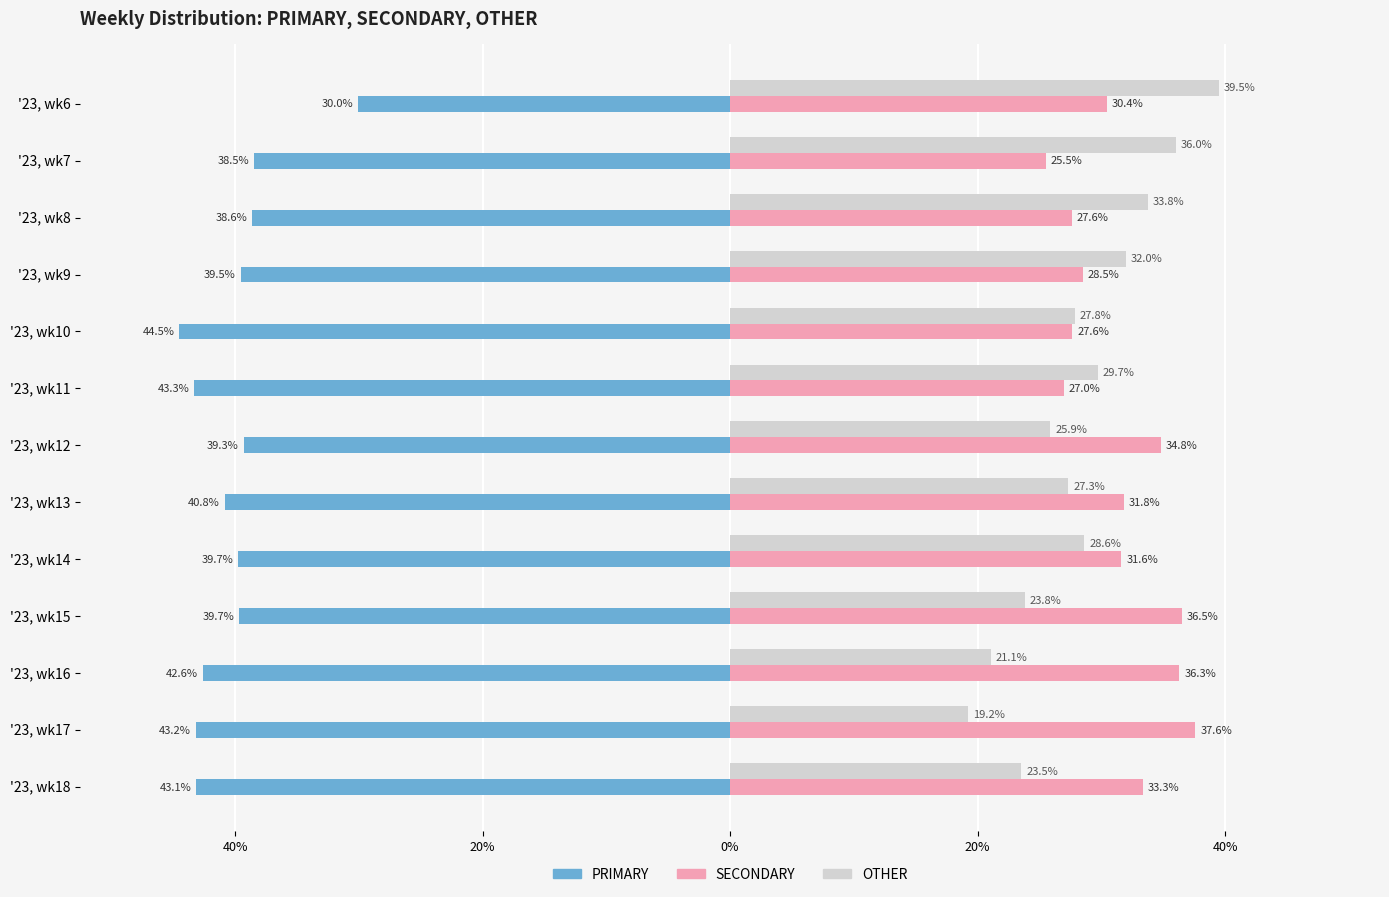

What is the difference between the maximum and minimum values in the OTHER series?

20.3